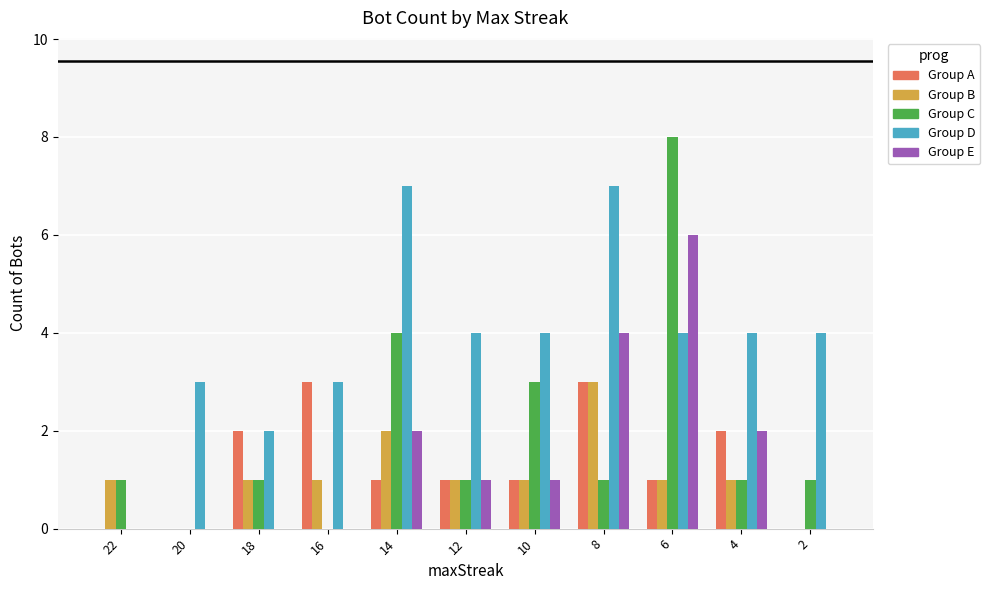

True or false: Group B has a value of 1 at 10.

True